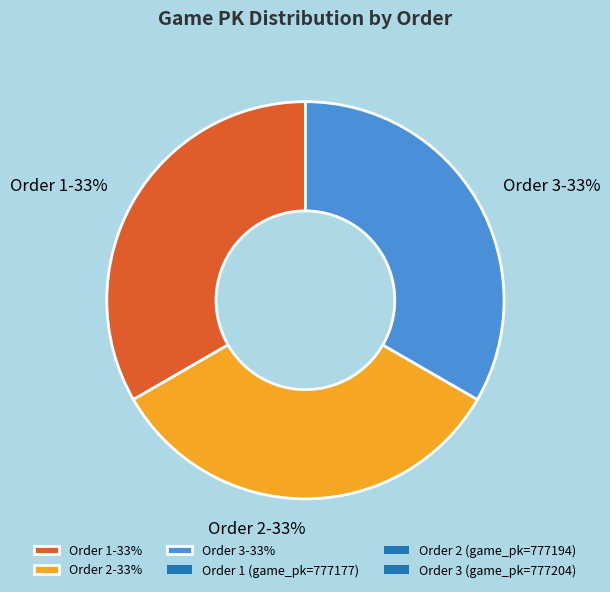

Do Order 1-33% and Order 3-33% together represent more than half of the pie?

Yes